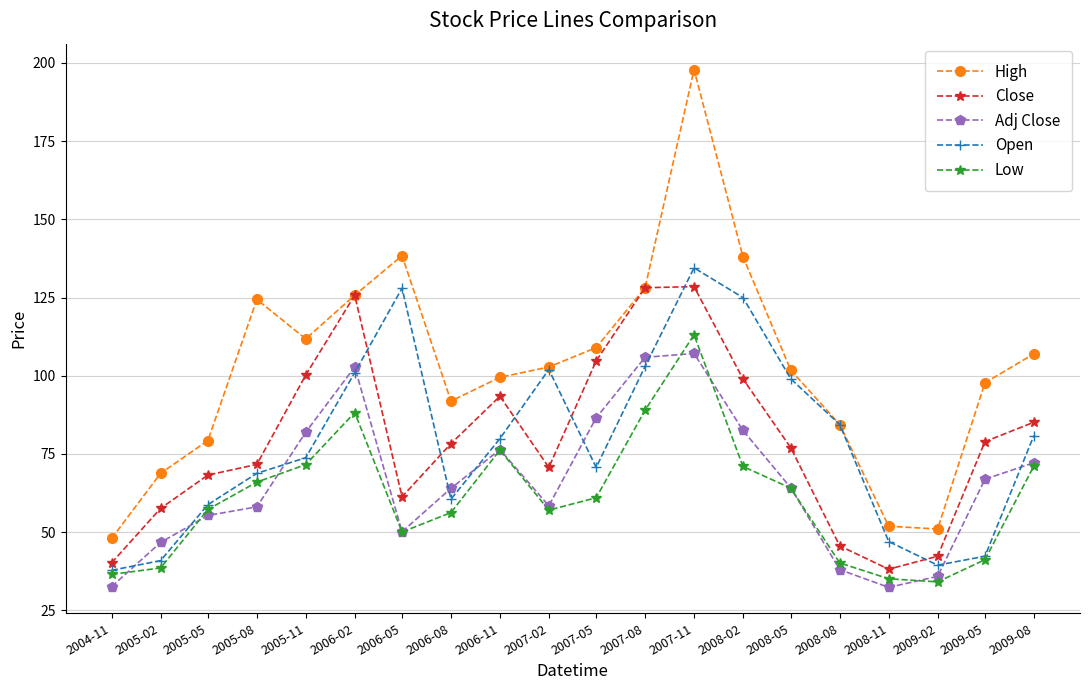

What value does the Open series have at 2005-02?

40.9